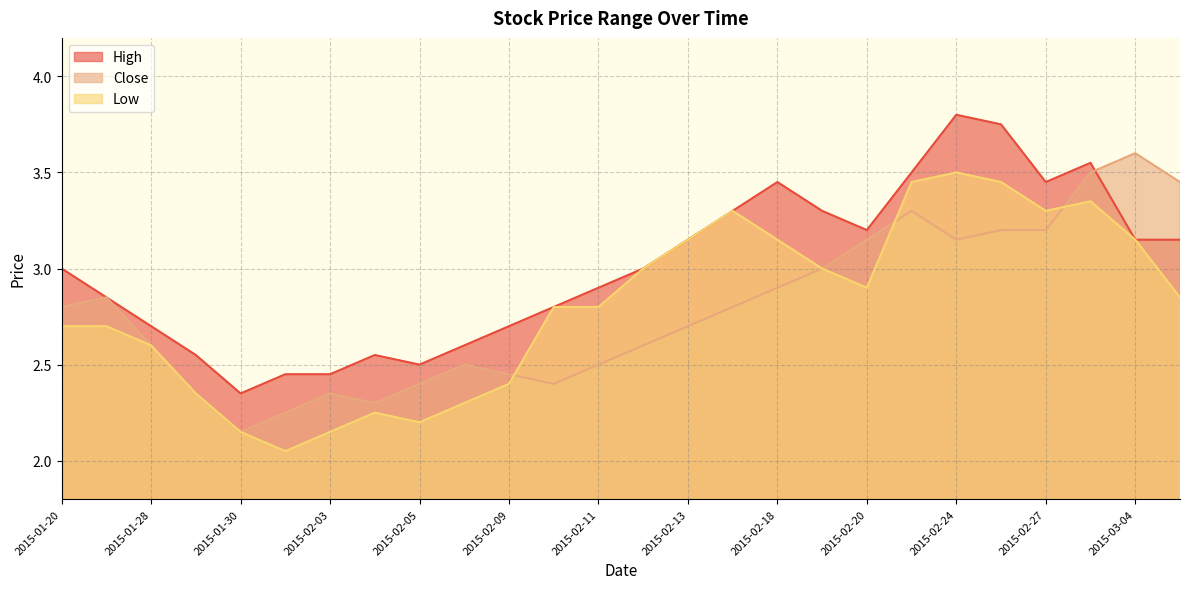

Which series has the largest total across all categories?

High